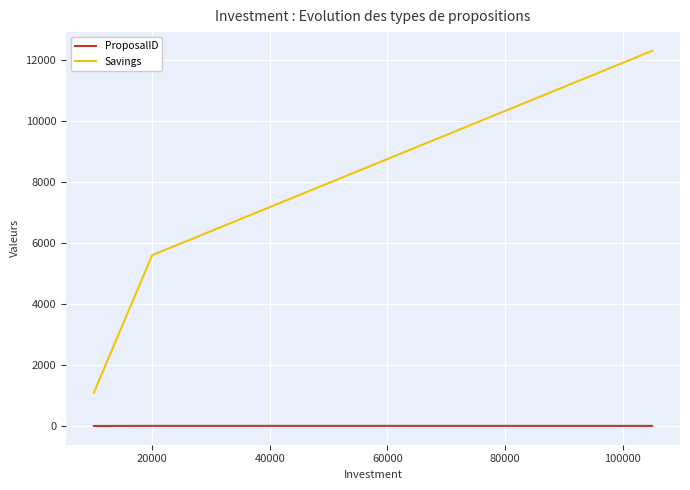

Rank the series by their average value, from lowest to highest.

ProposalID, Savings